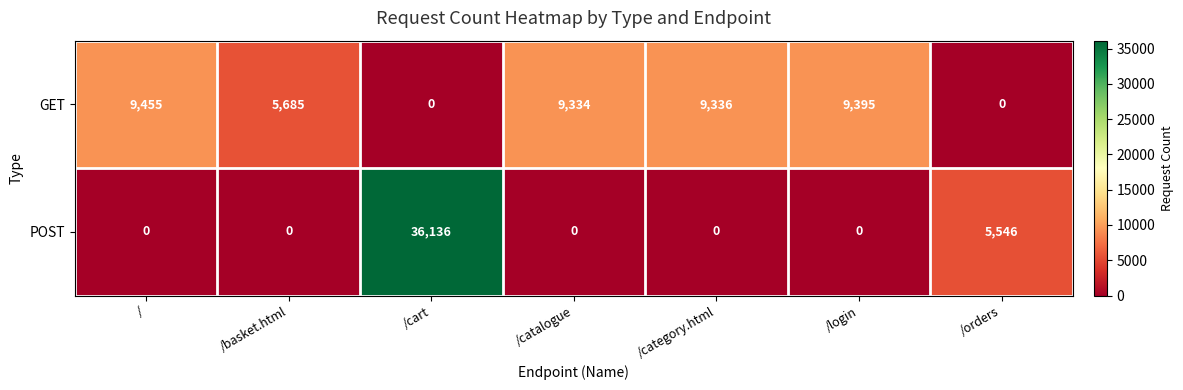

What is the sum of all GET values?

43205